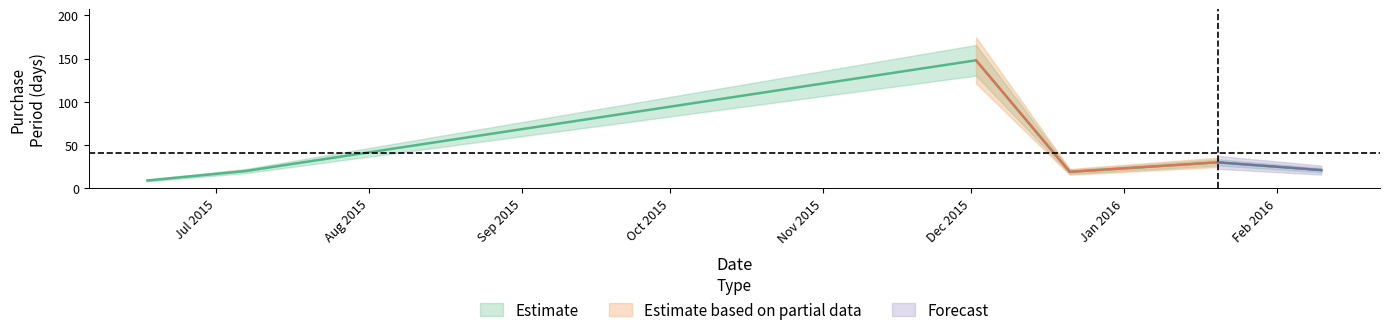

What is the average value?

41